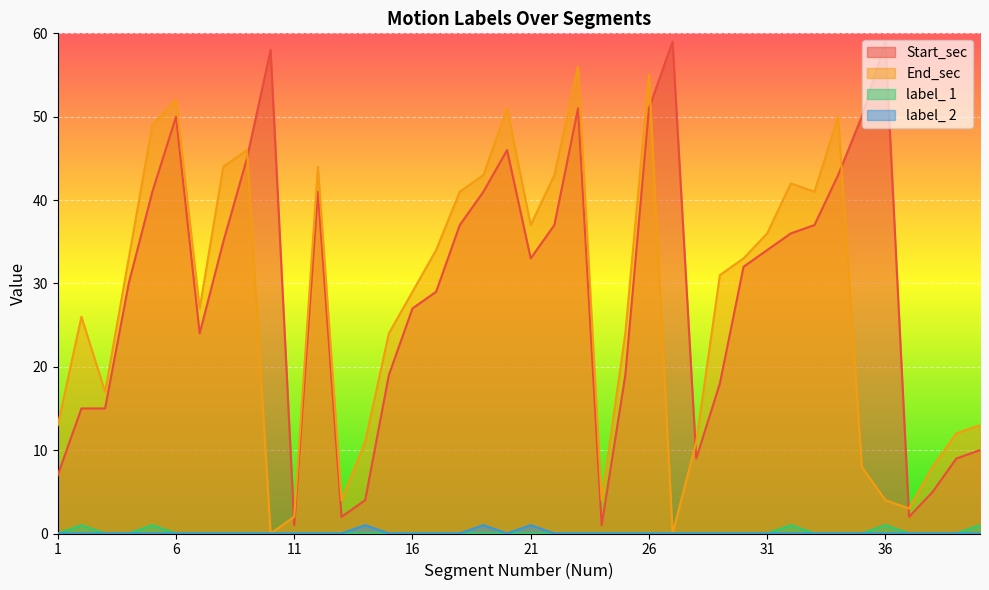

How many data points does each series have?

40